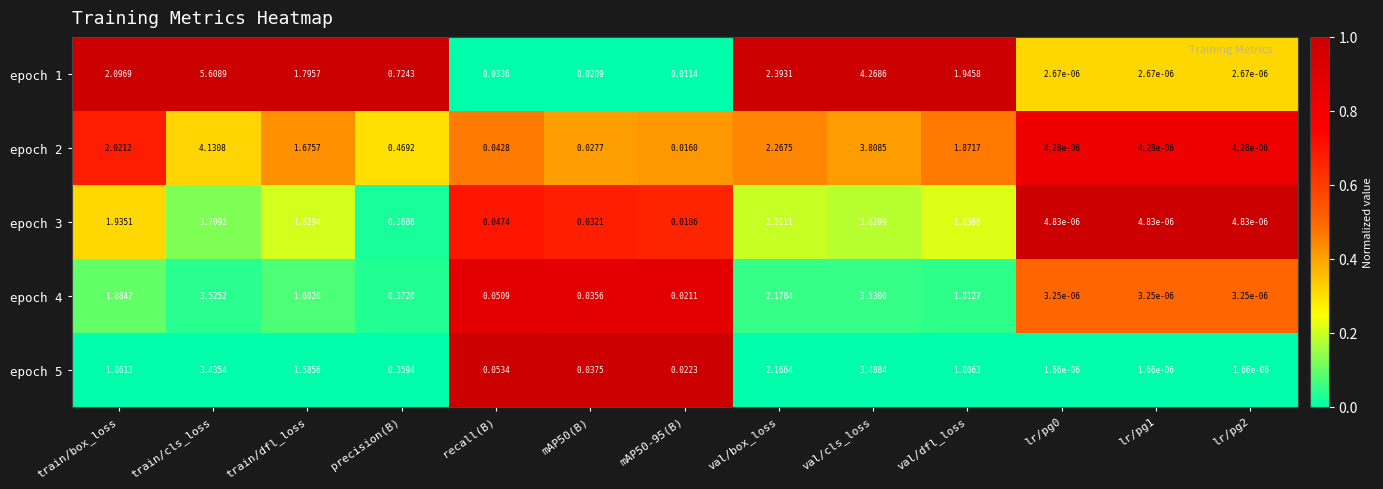

Which series has the largest total across all categories?

epoch 1